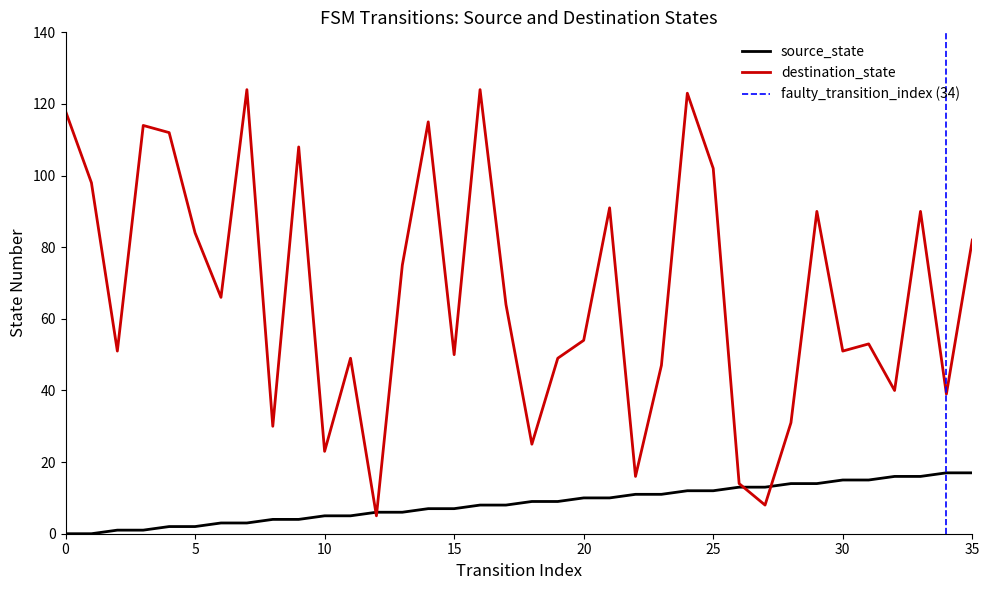

What are all the series names shown in the legend?

source_state, destination_state